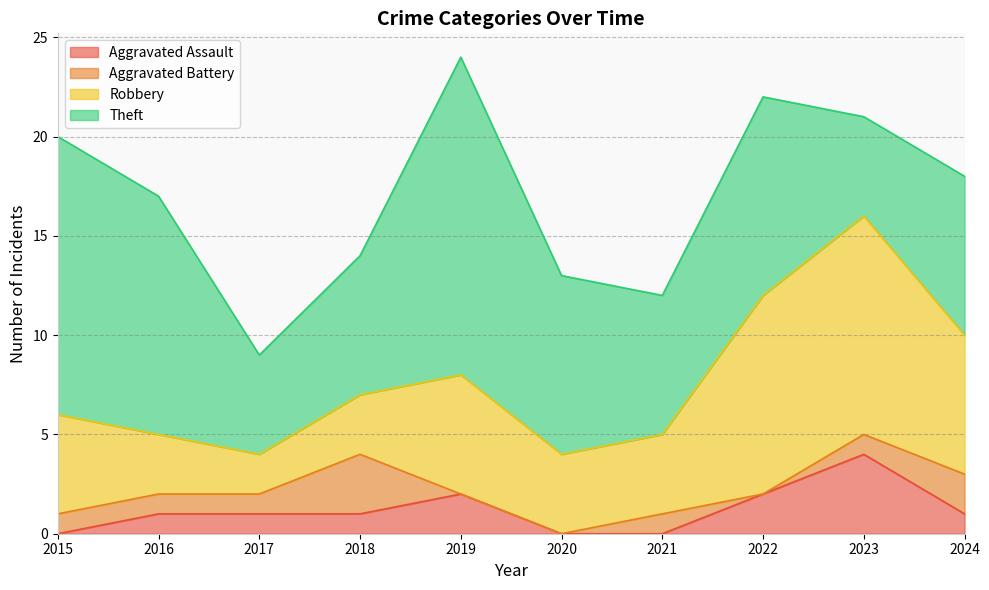

How many distinct data groups are displayed?

4